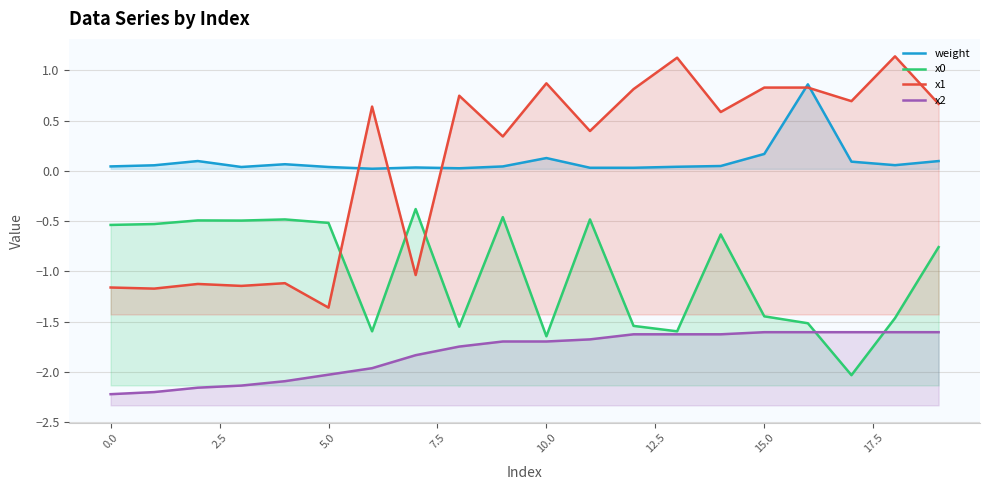

What is the average value of the x1 series?

0.1